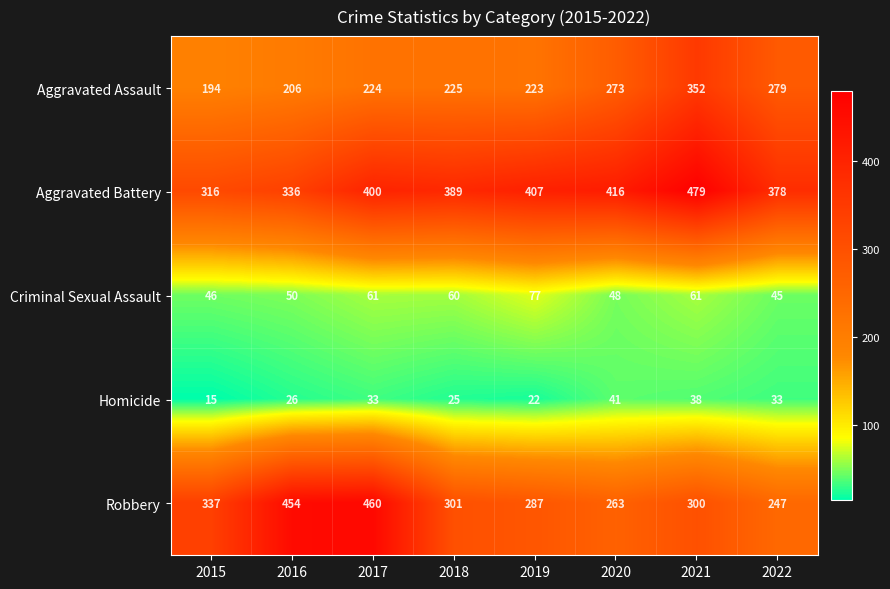

At 2020, list the series in order from largest to smallest.

Aggravated Battery, Aggravated Assault, Robbery, Criminal Sexual Assault, Homicide